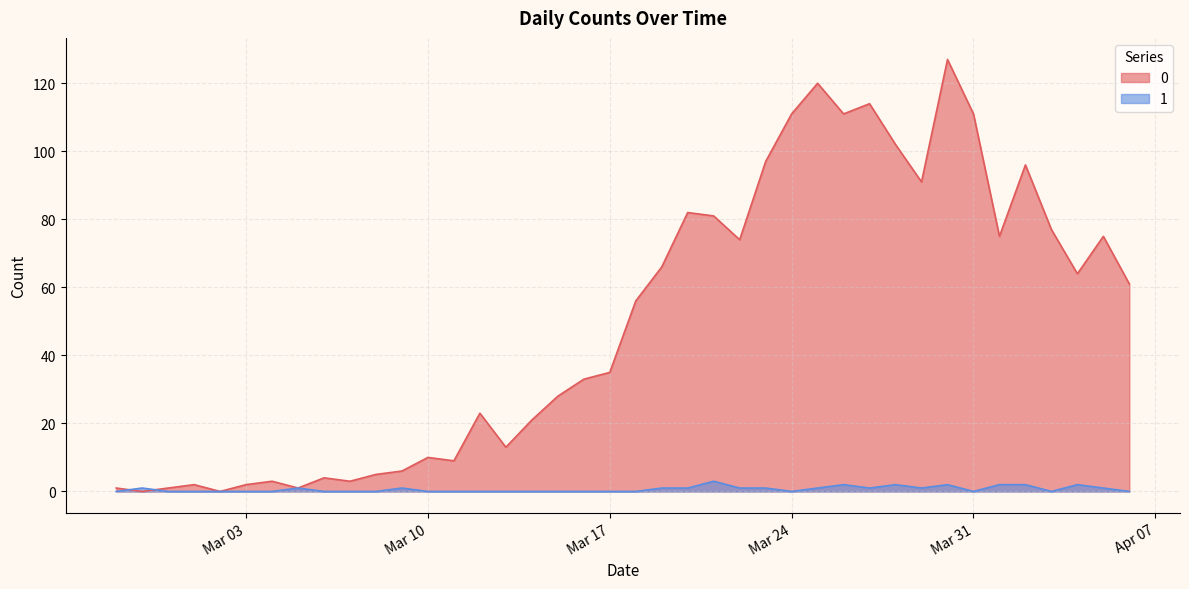

How many lines are shown in the chart?

2